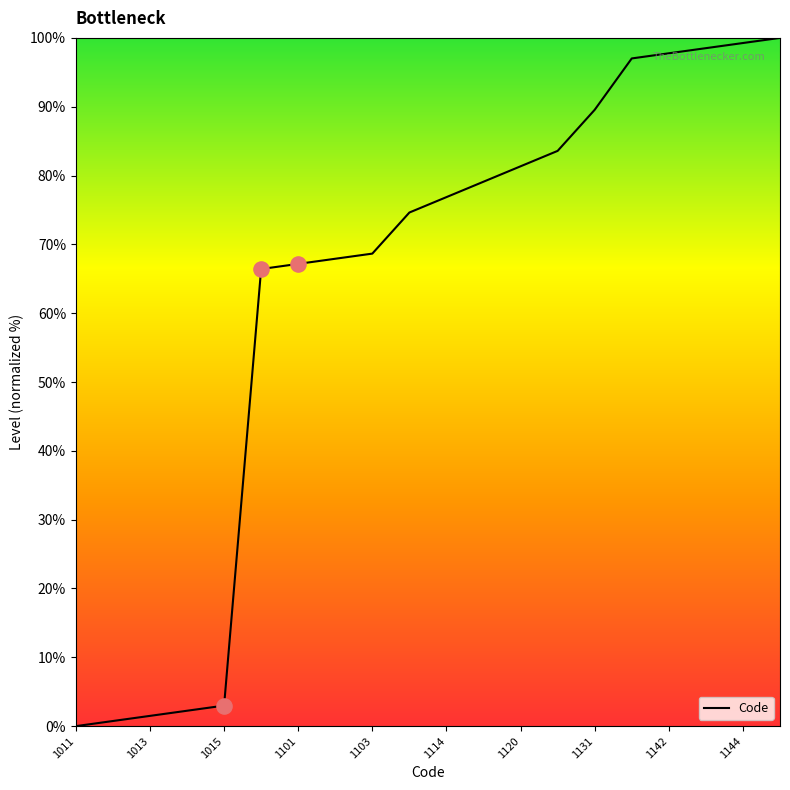

What is the difference between the maximum and minimum values?

100.0